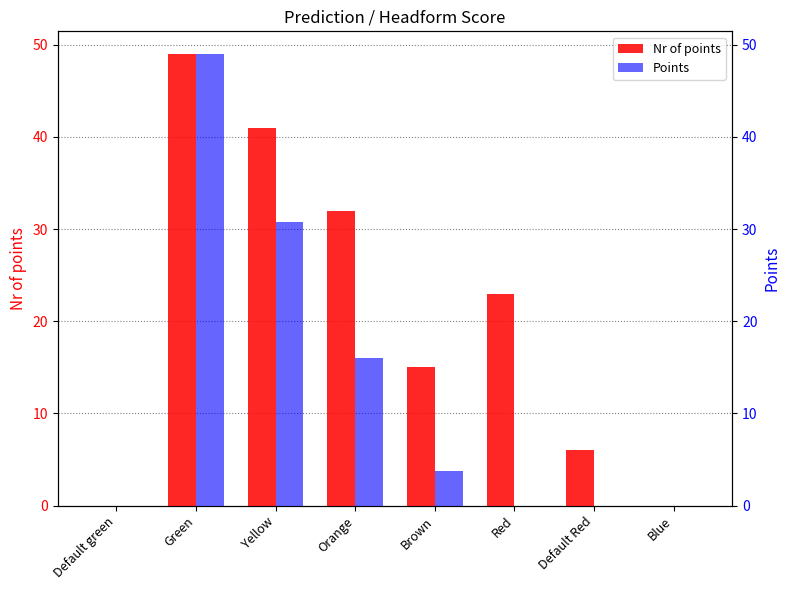

At which category is the sum across all series the highest?

Green